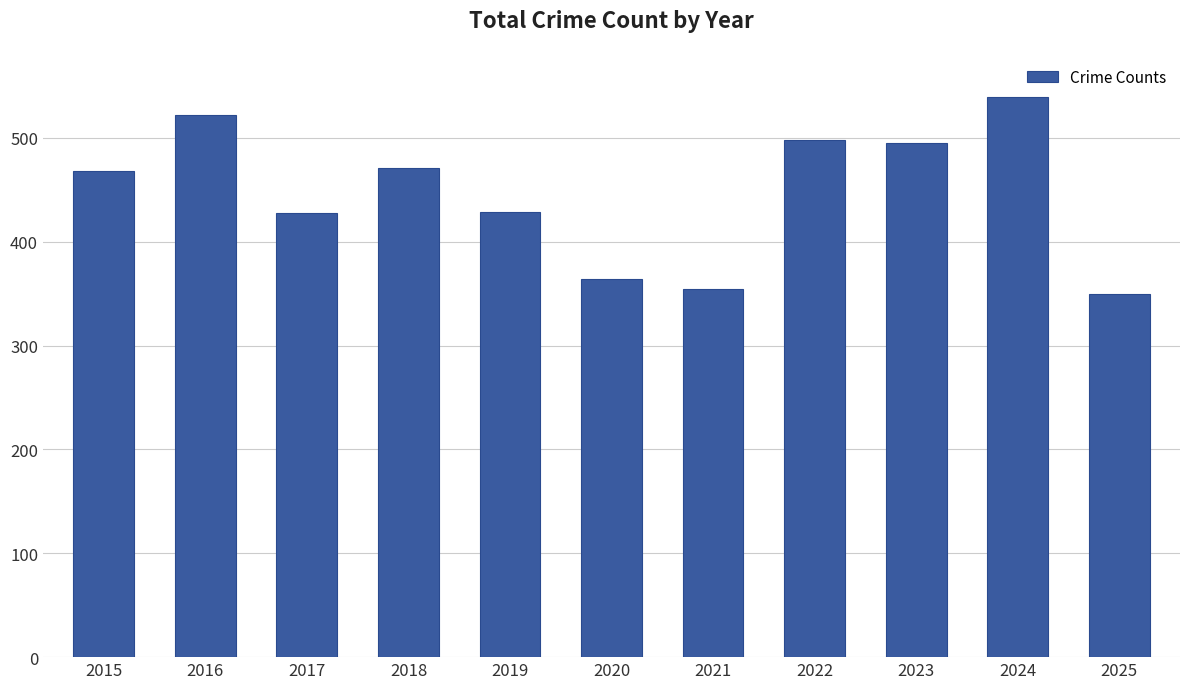

Is it true that the value at 2019 is 429?

True